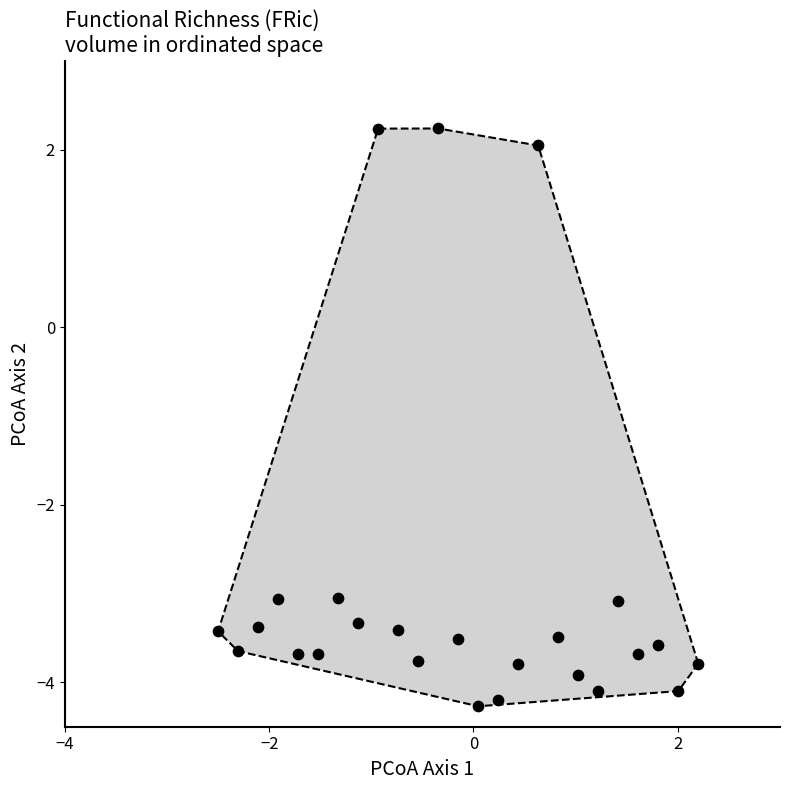

What is the range of Y values (max minus min)?

6.5